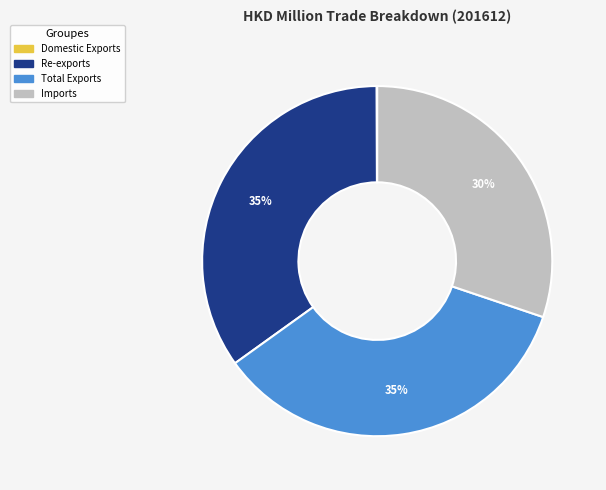

To the nearest percent, what is the difference between the Re-exports and Imports slice percentages?

5%